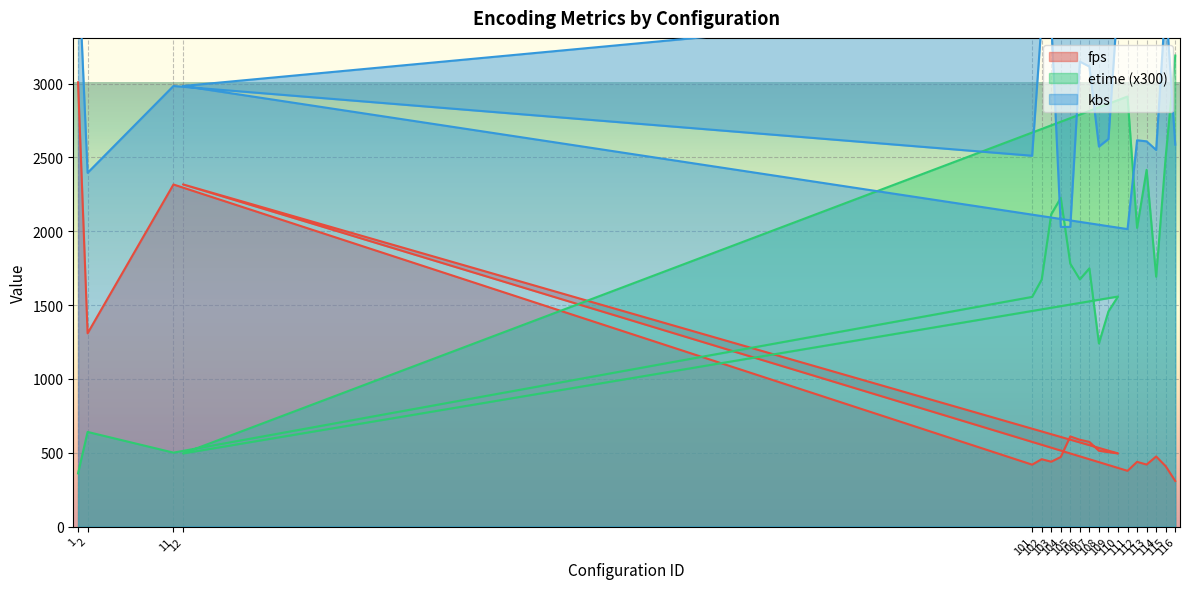

The etime series shows 640.8 at 2. True or false?

True